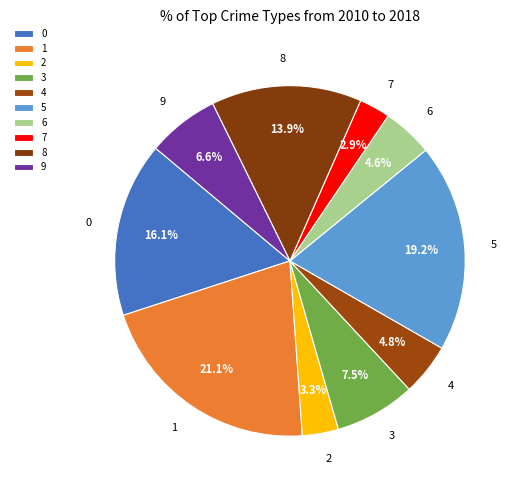

Count the number of slices in the pie.

10